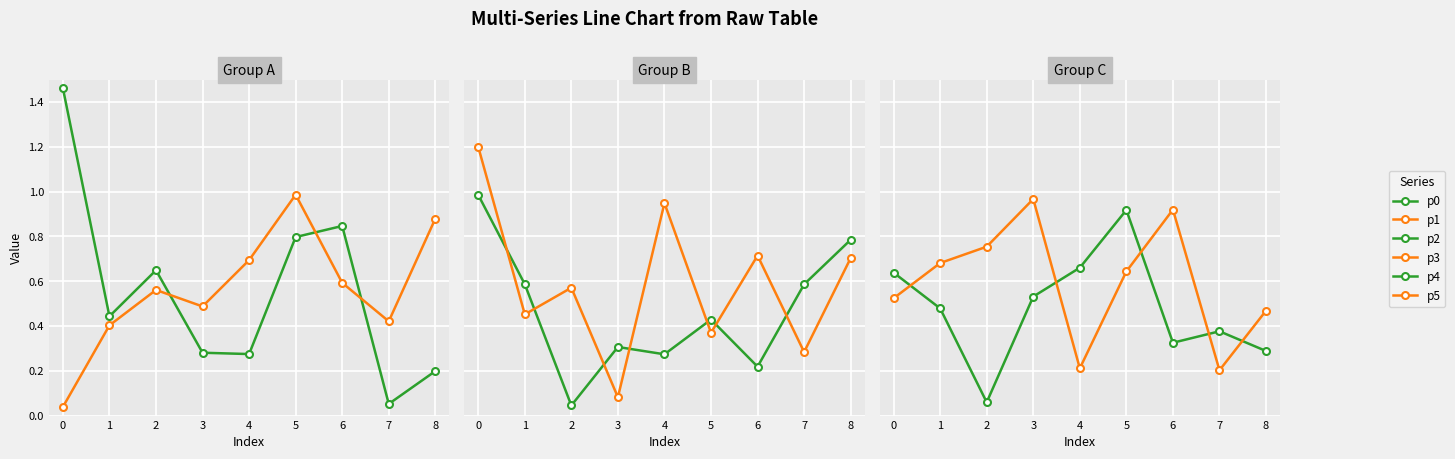

Is it true that p3 equals 0.5 at 1?

True